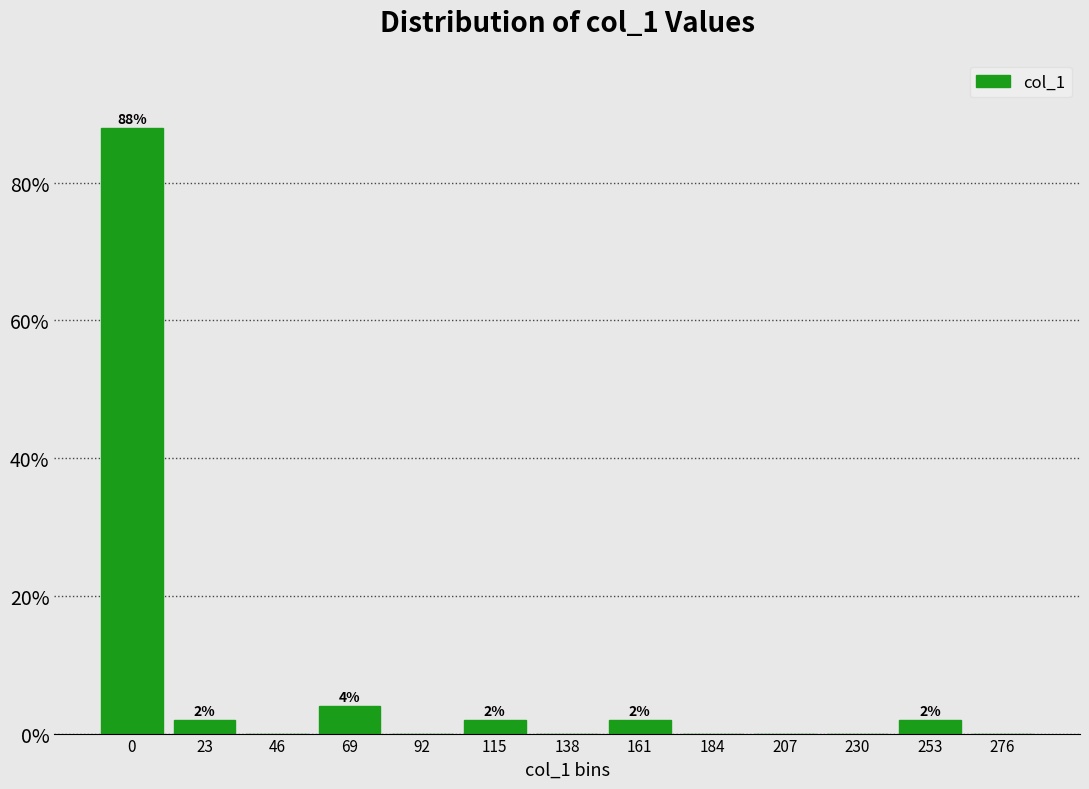

Reading left to right, extract all data points from this chart.

0=88	23=2	46=0	69=4	92=0	115=2	138=0	161=2	184=0	207=0	230=0	253=2	276=0